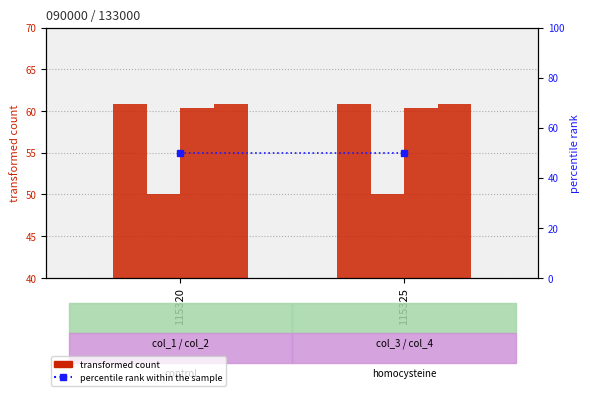

Which category has the lowest value across all series?

115320